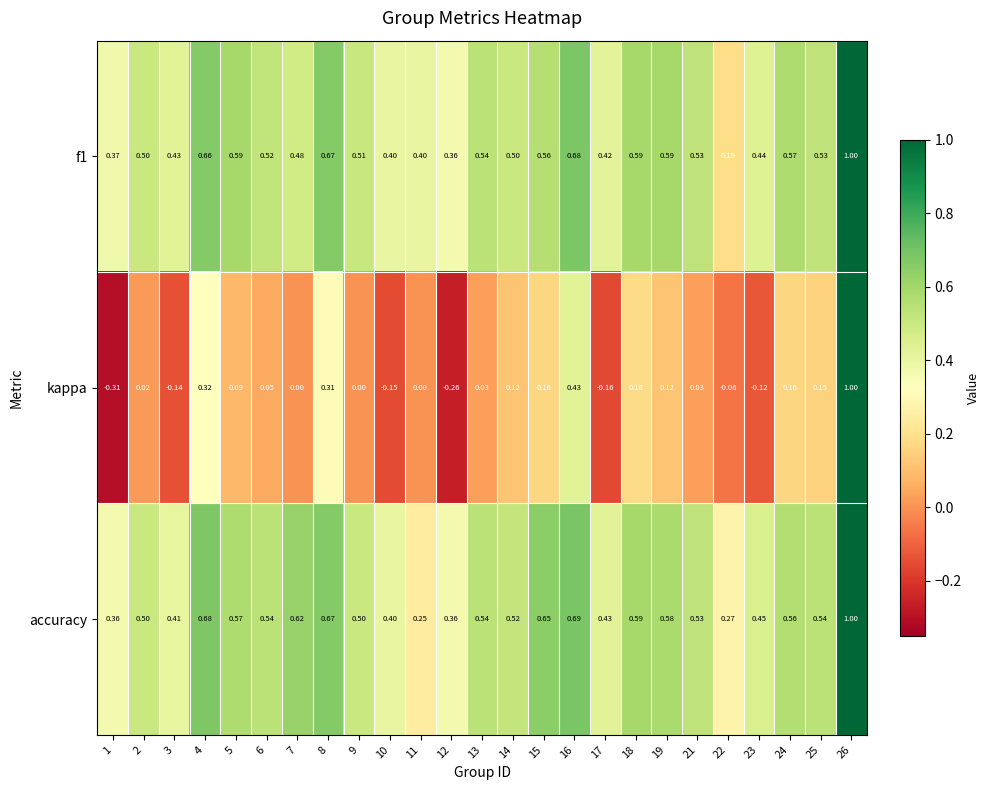

Which series has the largest range (max minus min)?

kappa